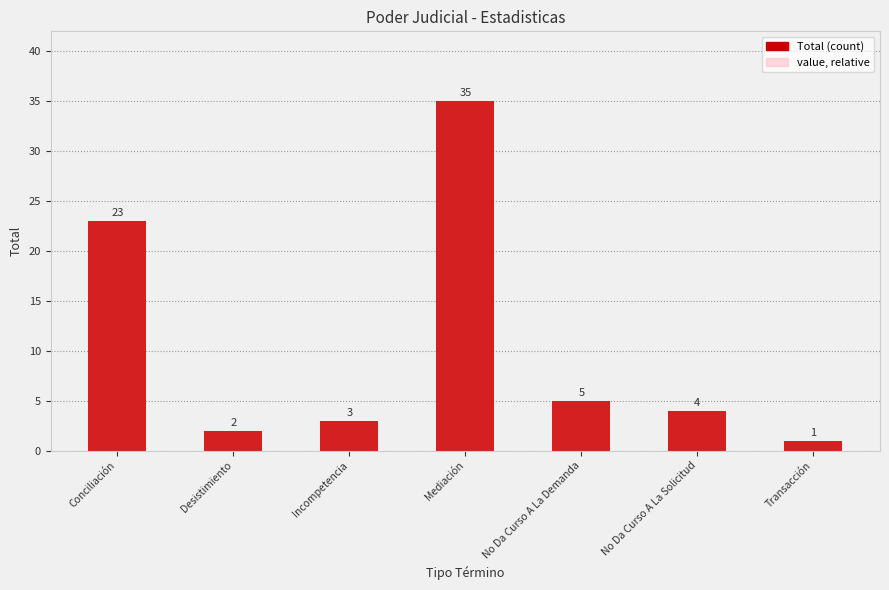

What is the difference between the values at No Da Curso A La Demanda and Transacción?

4